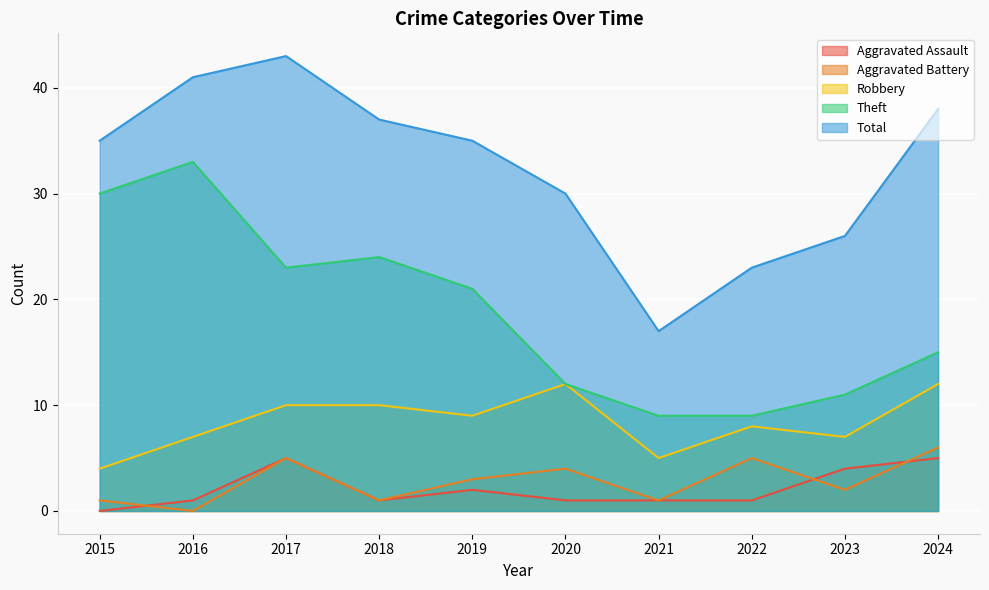

What is the sum of the Theft values at 2023 and 2017?

34